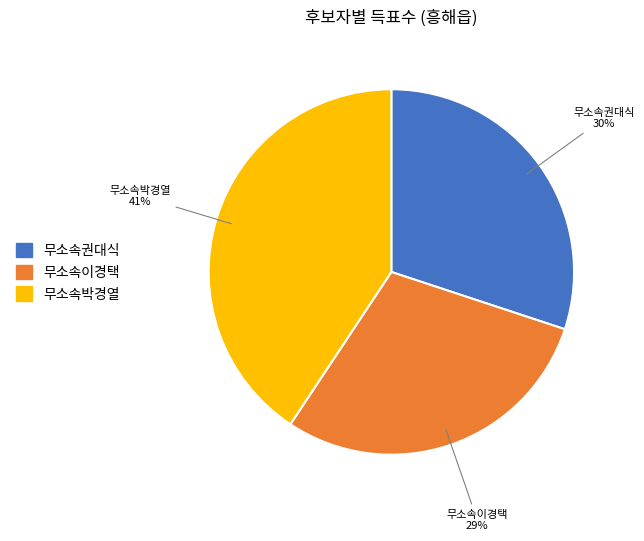

Which category has the smallest portion of the pie?

무소속이경택